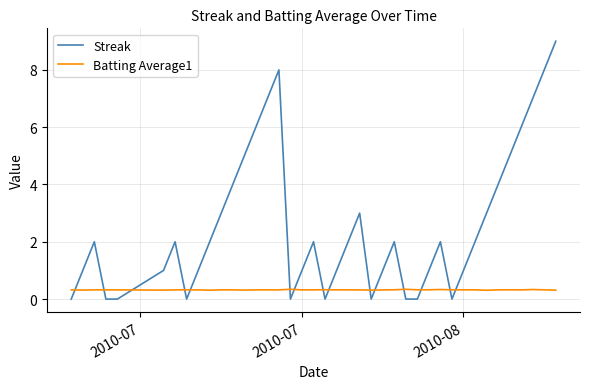

Which series has the largest range (max minus min)?

Streak